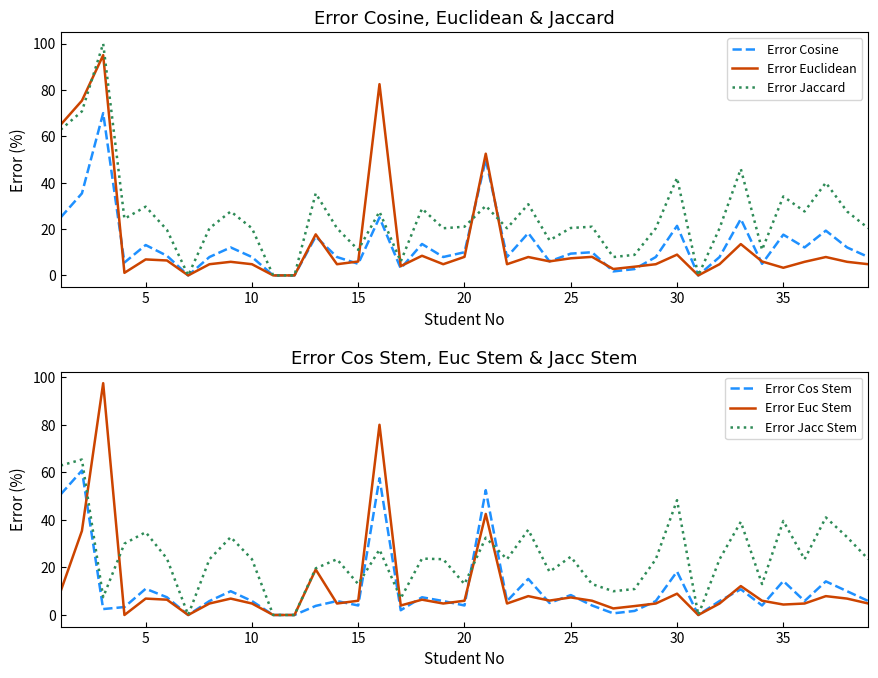

True or false: Error Euclidean has a value of 2.9 at 20.

False